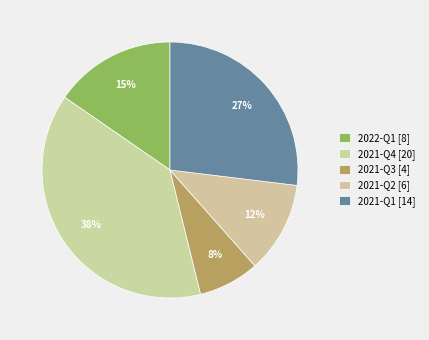

Rank the categories by value from highest to lowest.

2021-Q4, 2021-Q1, 2022-Q1, 2021-Q2, 2021-Q3